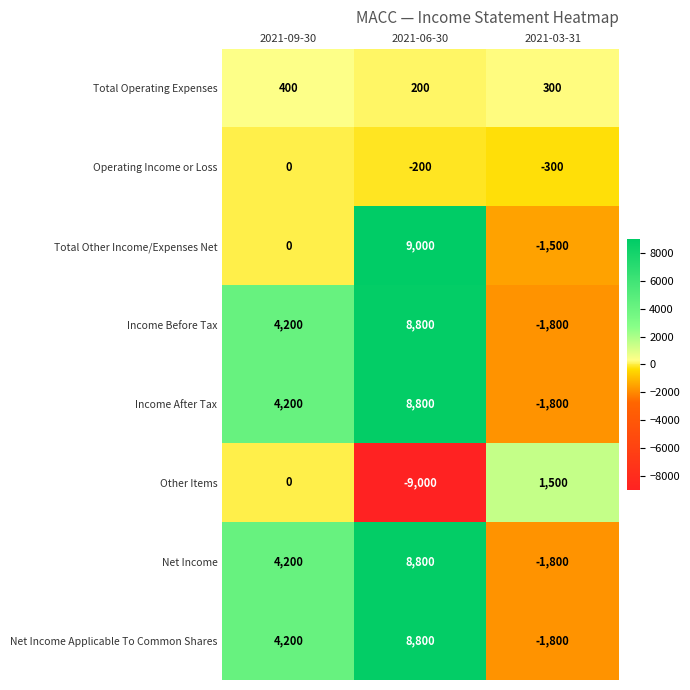

What is the greatest value displayed?

9000